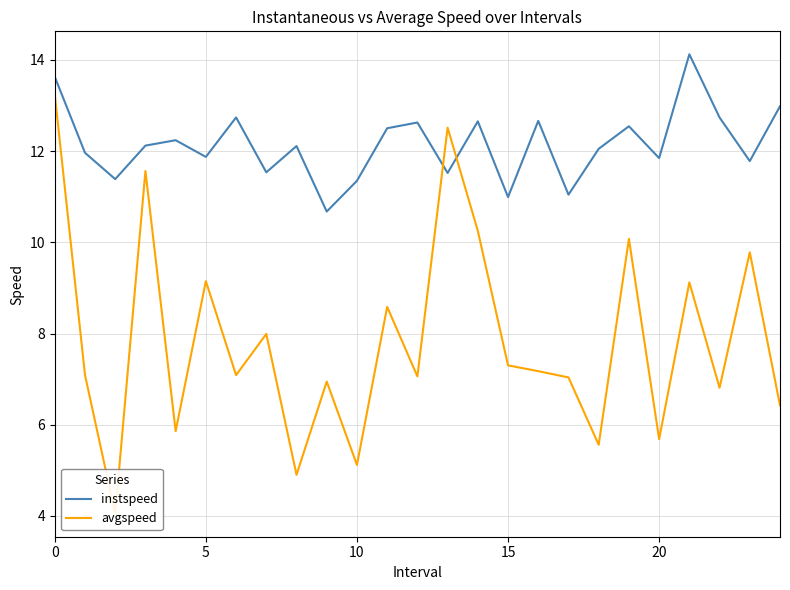

Which series has the largest range (max minus min)?

avgspeed